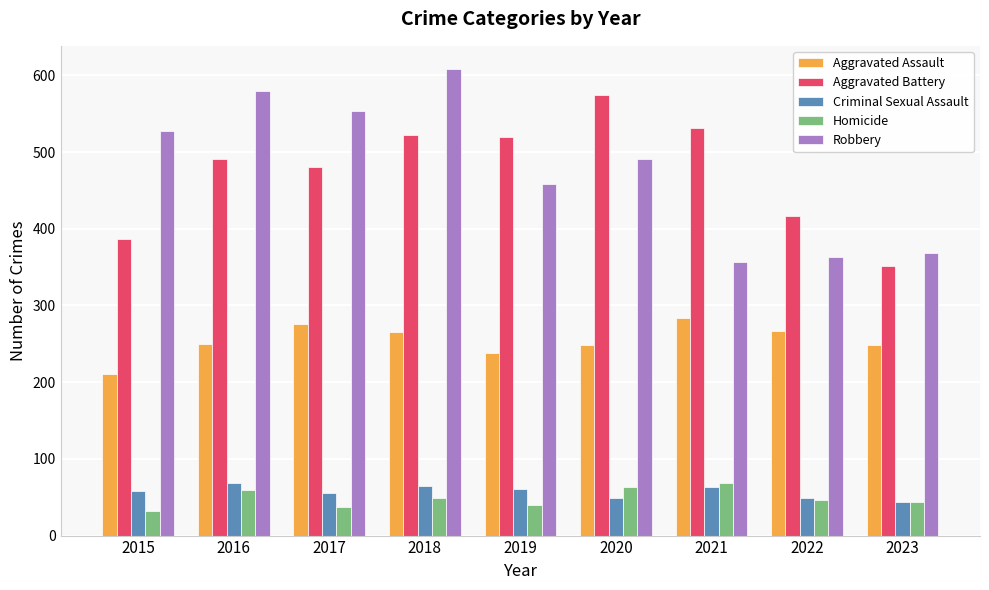

What is the minimum value shown in the chart?

32